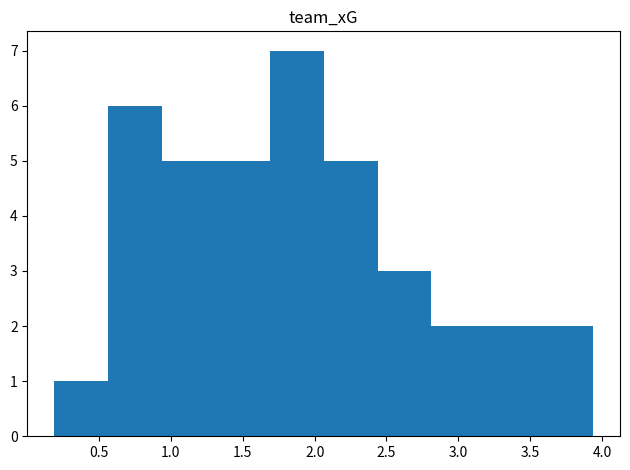

How tall is the bar that spans 1.70 to 2.05 on the x-axis? Neither the bar edges nor the heights are printed on the chart, so give them approximately, as read against the axes.

7